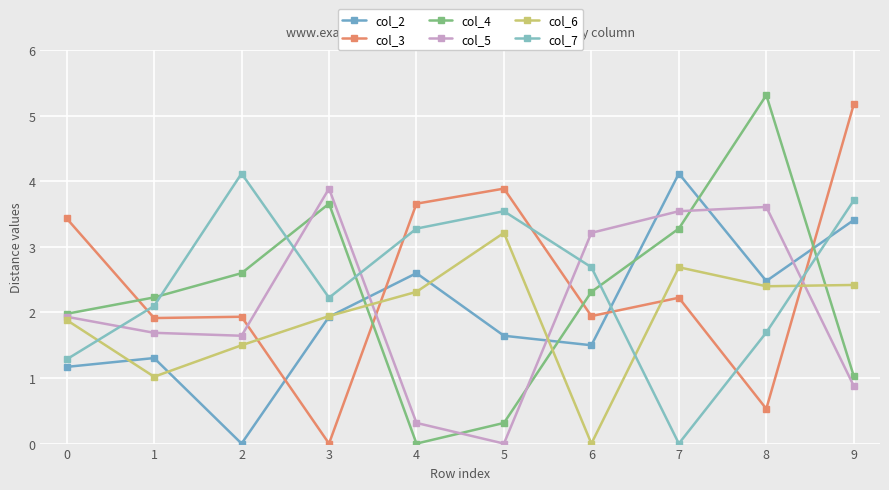

At 8, list the series in order from smallest to largest.

col_3, col_7, col_6, col_2, col_5, col_4